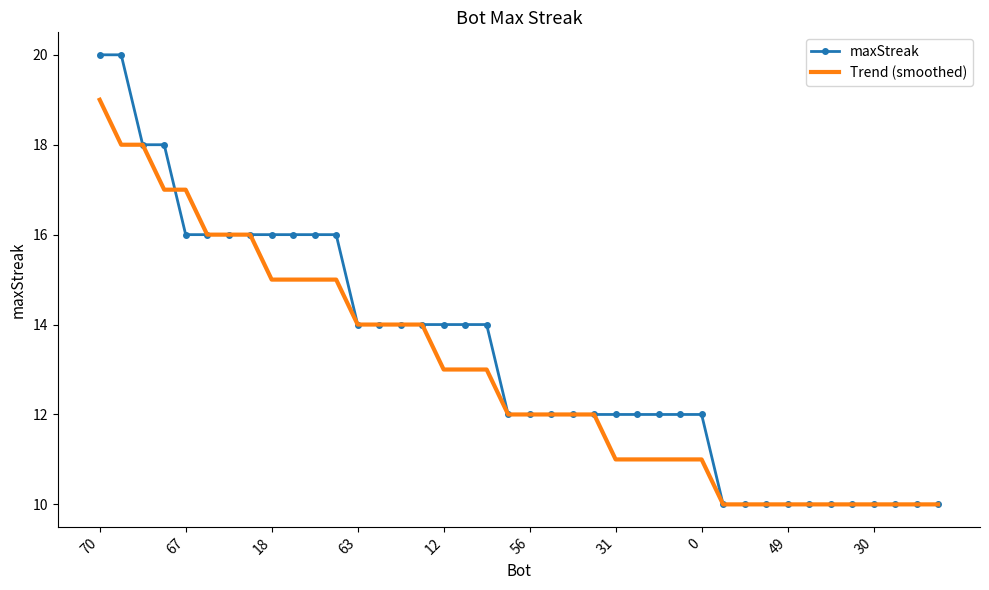

What is the minimum value shown in the chart?

10